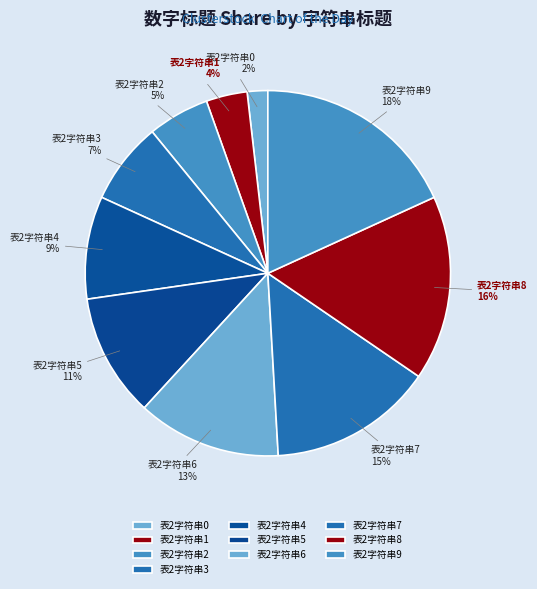

True or false: 表2字符串7 accounts for 25% of the total.

False